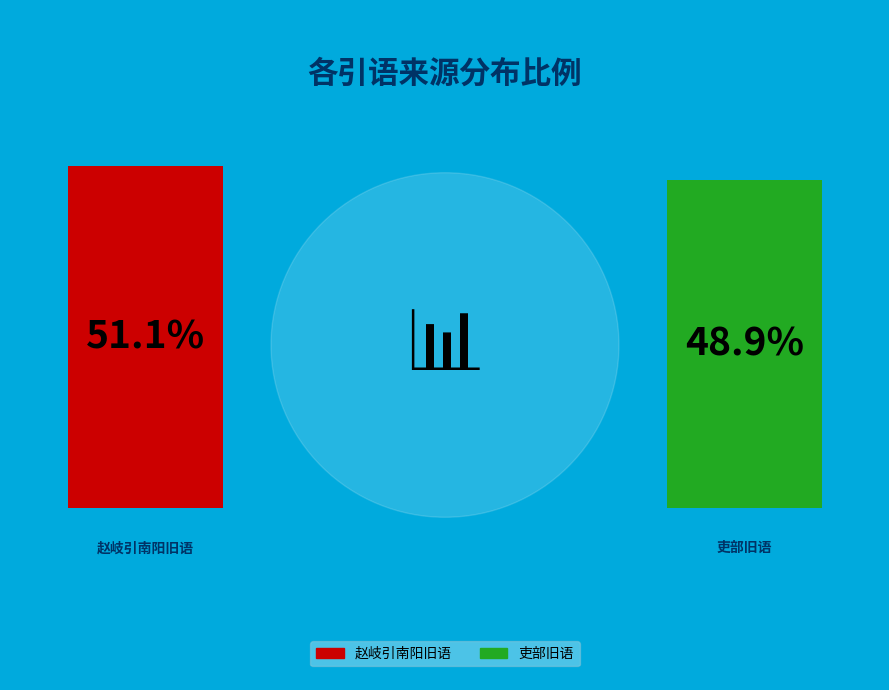

To the nearest percent, what is the difference between the 吏部旧语 and 赵岐引南阳旧语 slice percentages?

2%